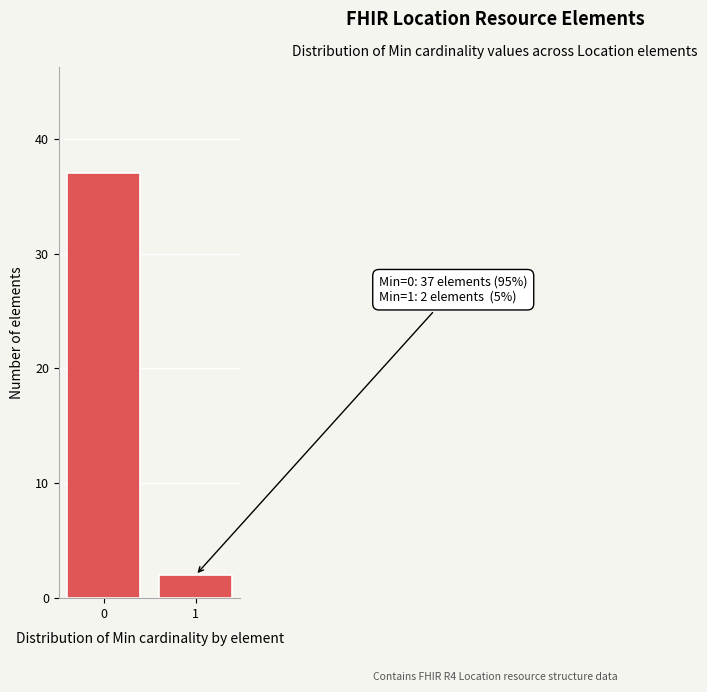

Reading right to left, transcribe all the data shown in this chart.

1=2	0=37